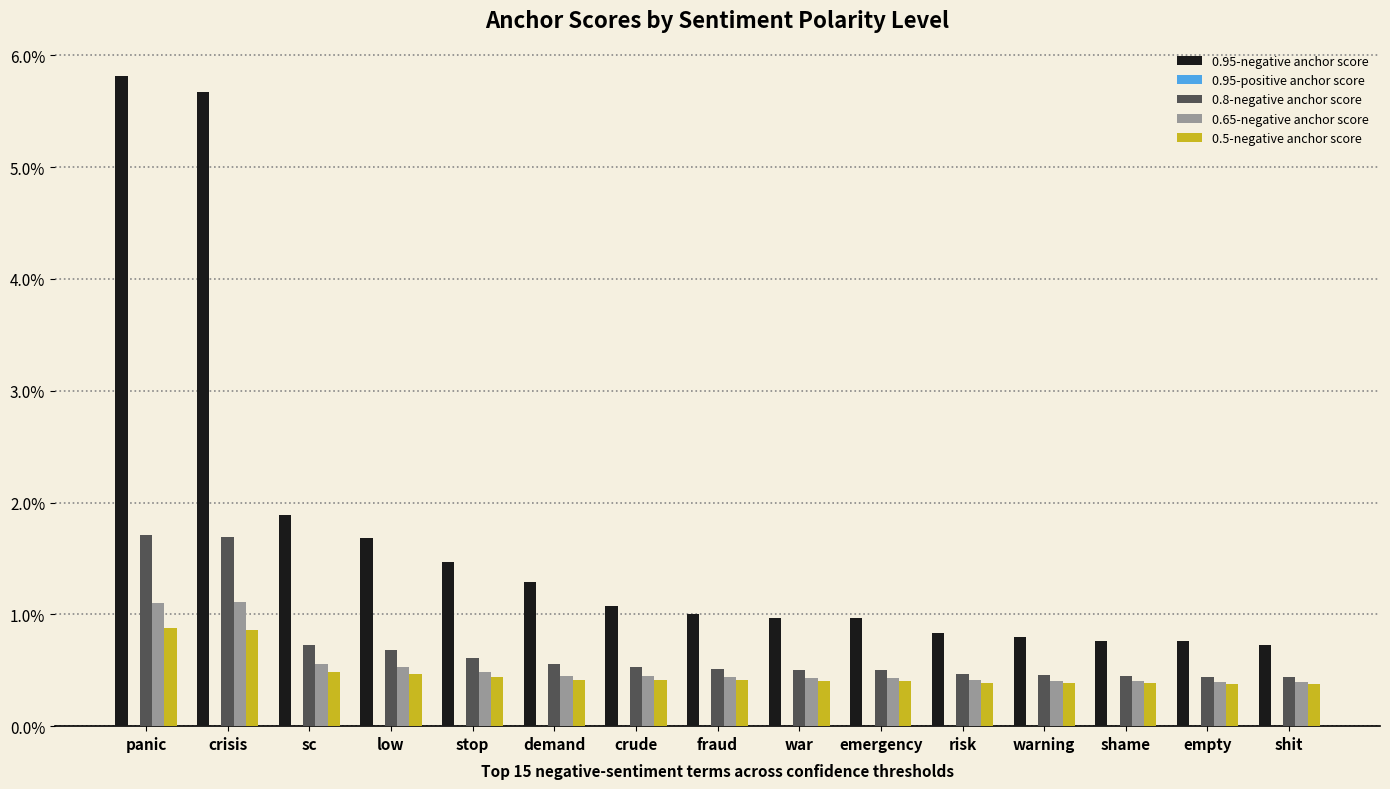

Reading left to right, transcribe all the data shown in this chart.

0.95-negative anchor score: 0.1	0.1	0.0	0.0	0.0	0.0	0.0	0.0	0.0	0.0	0.0	0.0	0.0	0.0	0.0
0.95-positive anchor score: 0.0	0.0	0.0	0.0	0.0	0.0	0.0	0.0	0.0	0.0	0.0	0.0	0.0	0.0	0.0
0.8-negative anchor score: 0.0	0.0	0.0	0.0	0.0	0.0	0.0	0.0	0.0	0.0	0.0	0.0	0.0	0.0	0.0
0.65-negative anchor score: 0.0	0.0	0.0	0.0	0.0	0.0	0.0	0.0	0.0	0.0	0.0	0.0	0.0	0.0	0.0
0.5-negative anchor score: 0.0	0.0	0.0	0.0	0.0	0.0	0.0	0.0	0.0	0.0	0.0	0.0	0.0	0.0	0.0